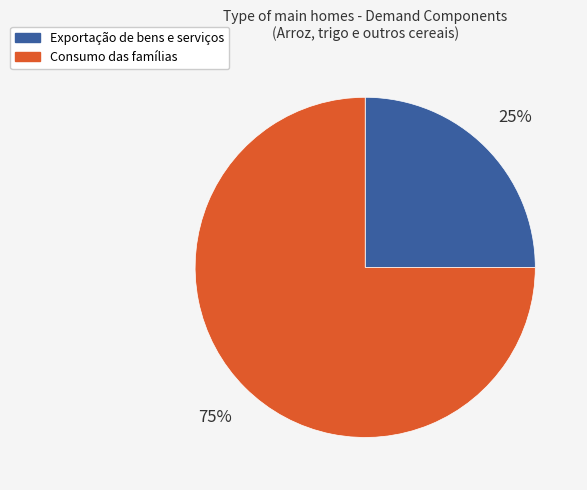

To the nearest percent, what is the average slice percentage?

50%